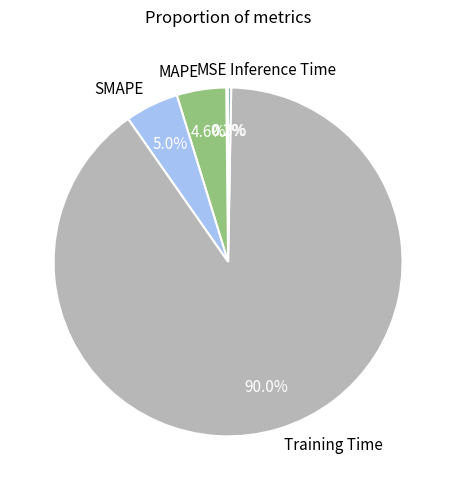

Does Training Time represent more than half of the total?

Yes